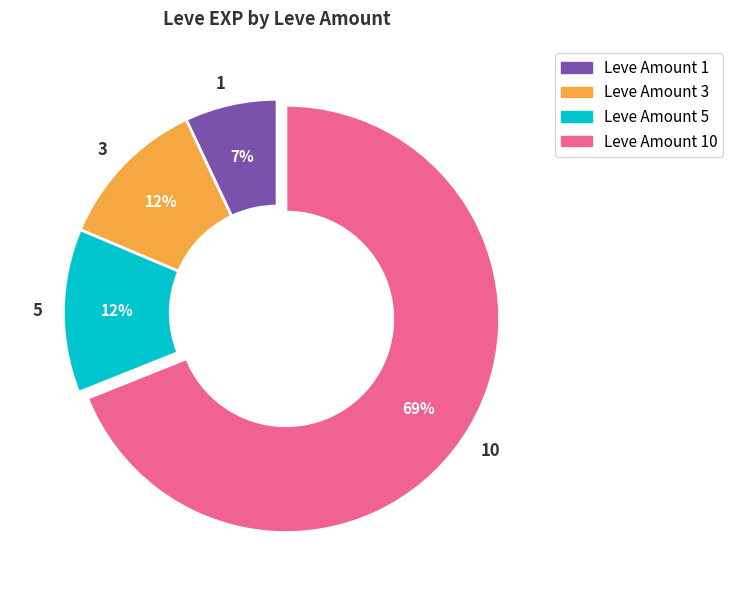

Is it true that 5 is 27% of the pie?

False